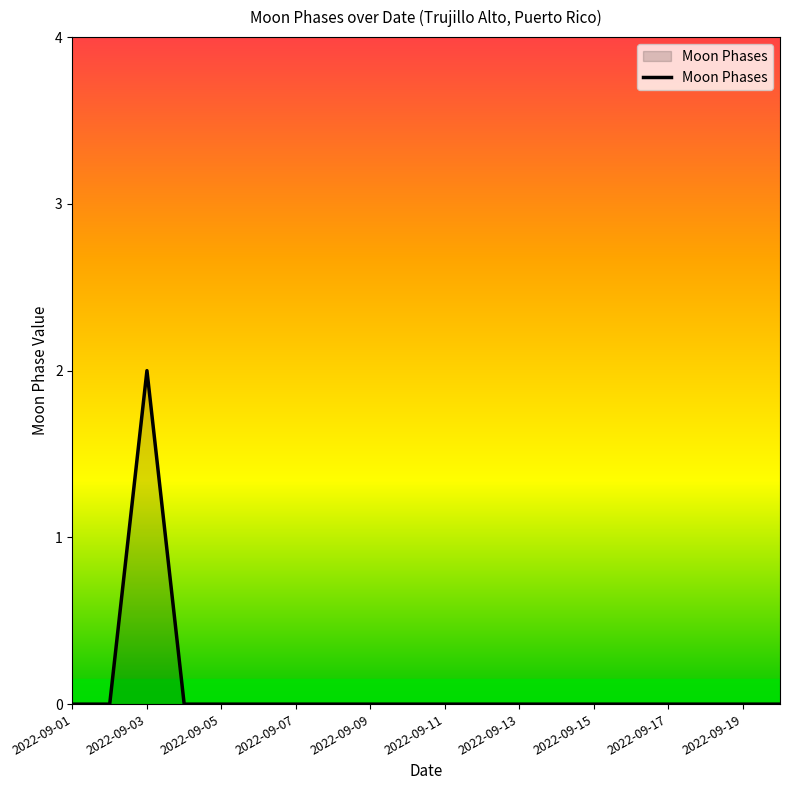

What is the maximum value shown in the chart?

2